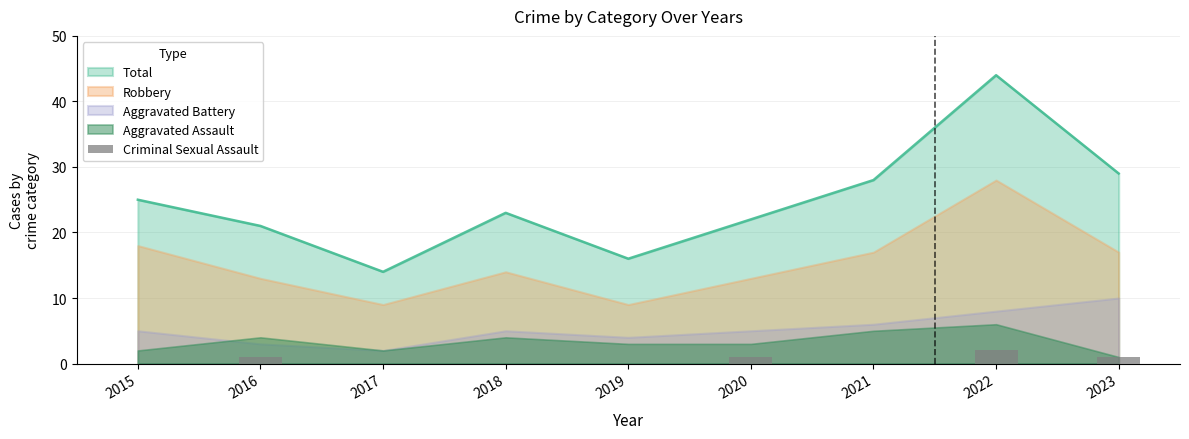

Is it true that Total equals 44 at 2022?

True